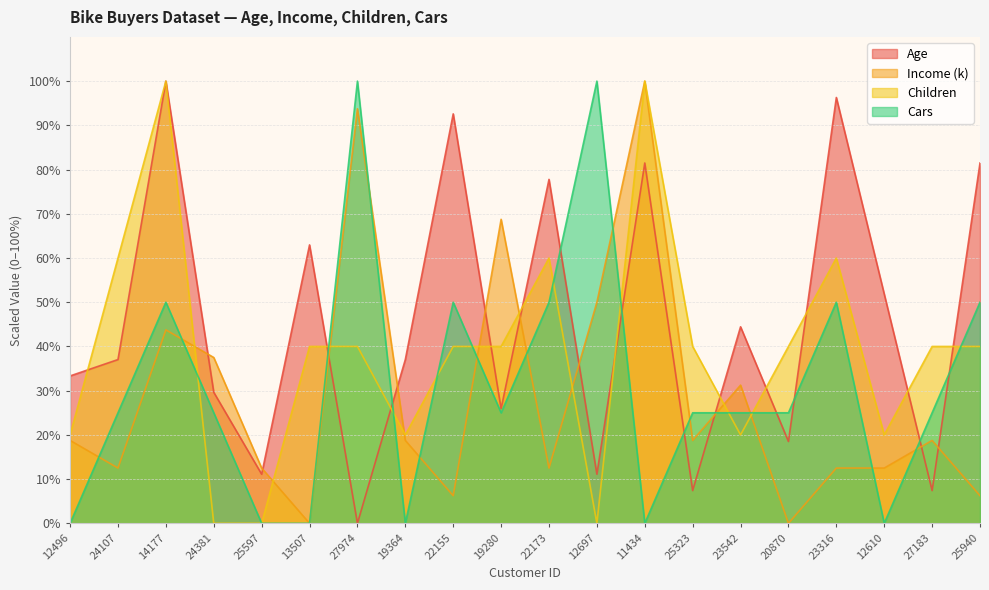

What is the difference between the maximum and second lowest values in the Children series?

100.0